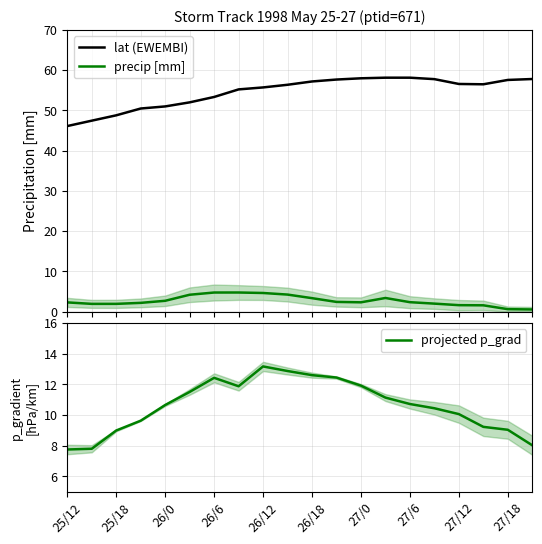

What is the lowest value of the projected p_grad series?

7.8